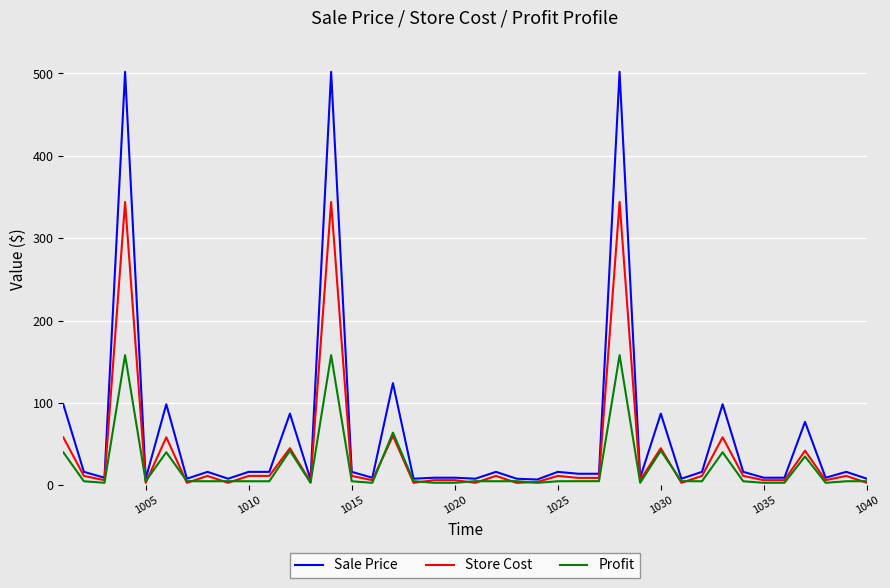

List the series in order of their overall mean, highest first.

Sale Price, Store Cost, Profit